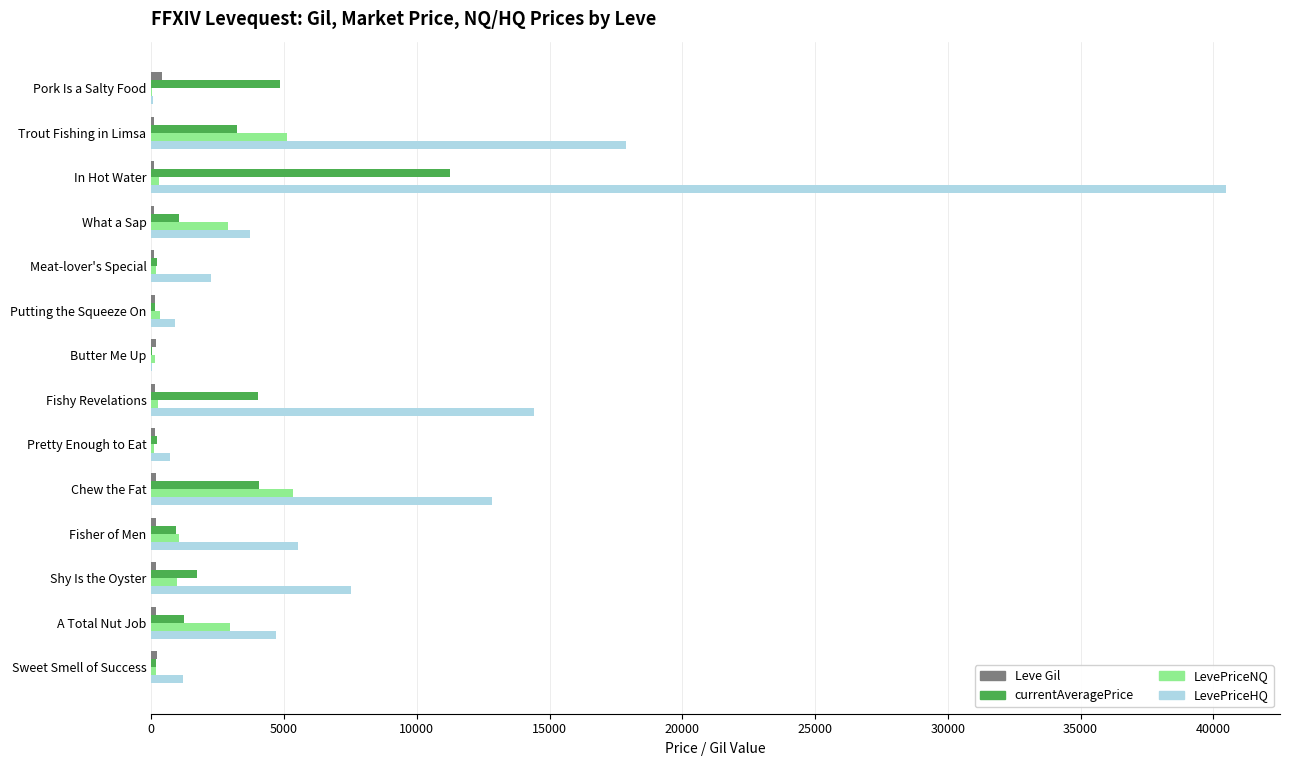

At which label is LevePriceHQ closest to 20249?

Trout Fishing in Limsa